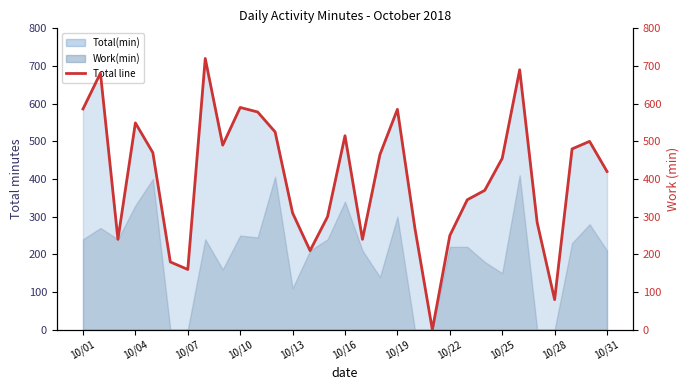

Does the chart display data point markers on the line(s)?

No